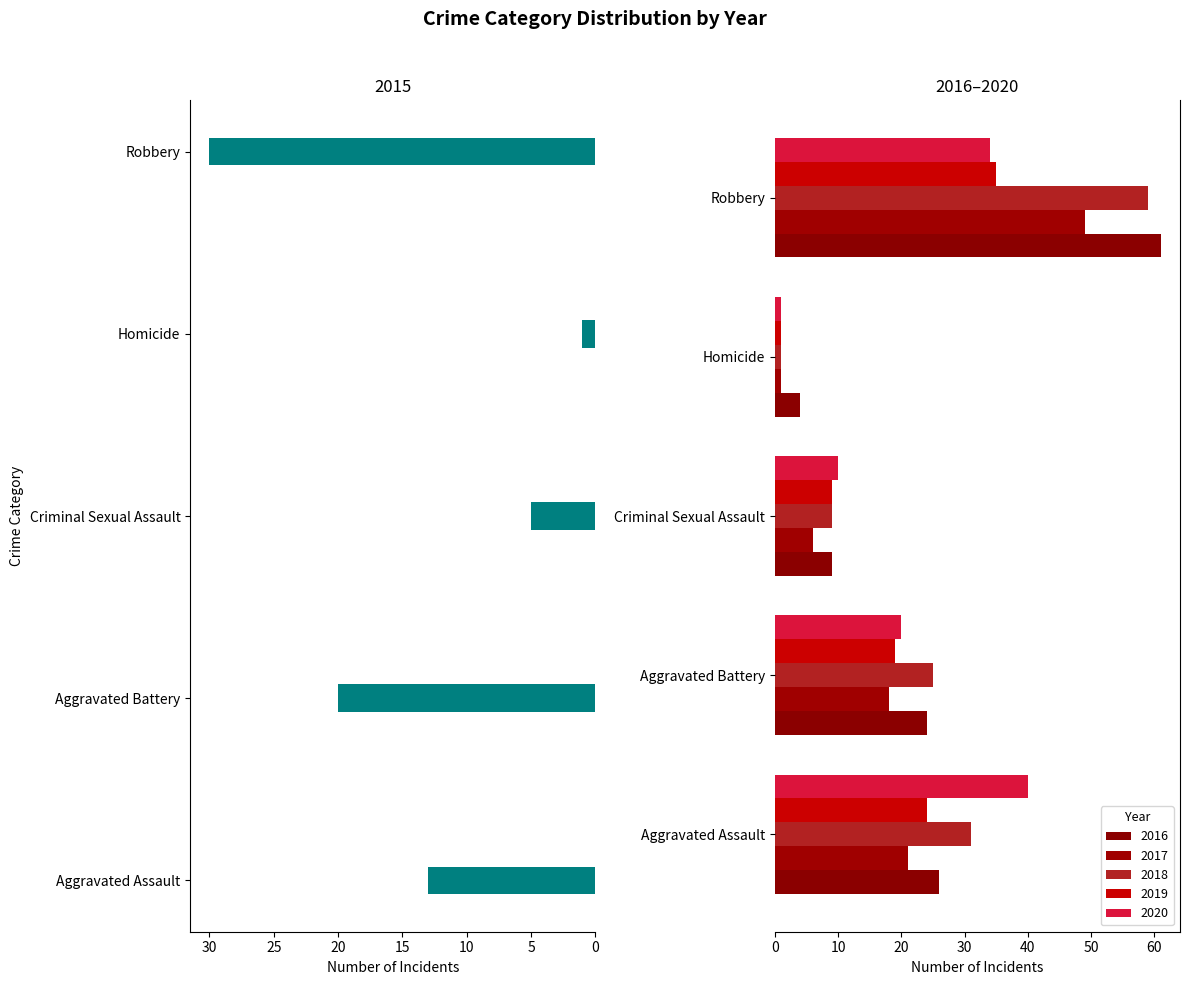

Is it true that 2019 equals 61 at Robbery?

False